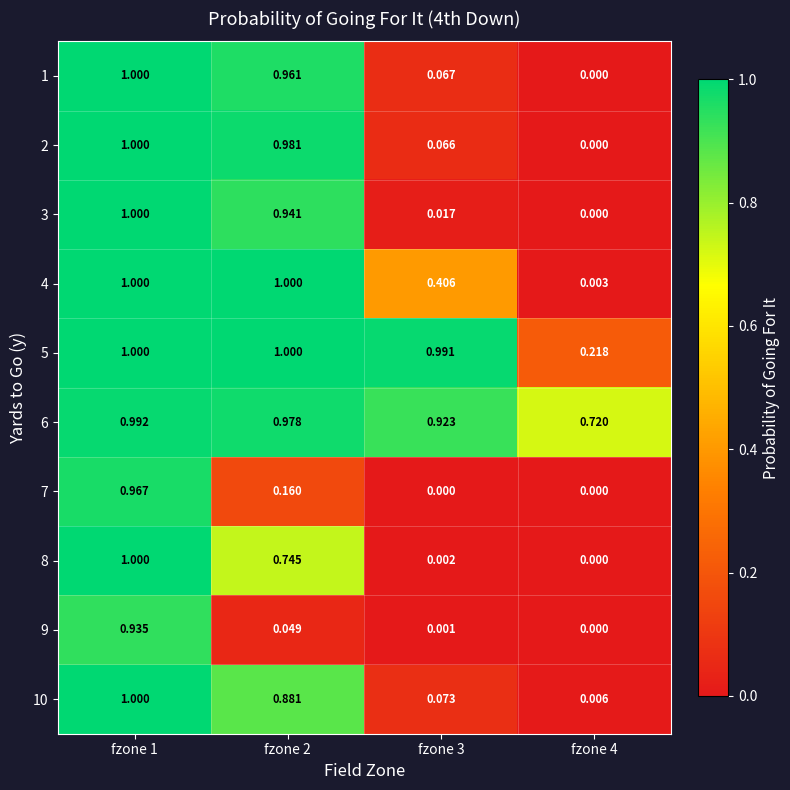

Is the value of 3 at fzone 2 greater than the value of 6 at fzone 3?

Yes